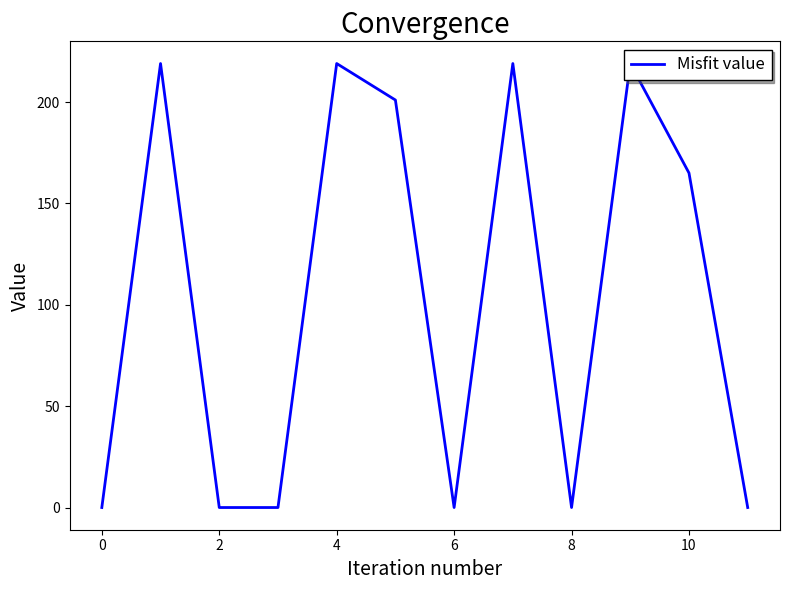

Is it true that the value at 4 is 383?

False